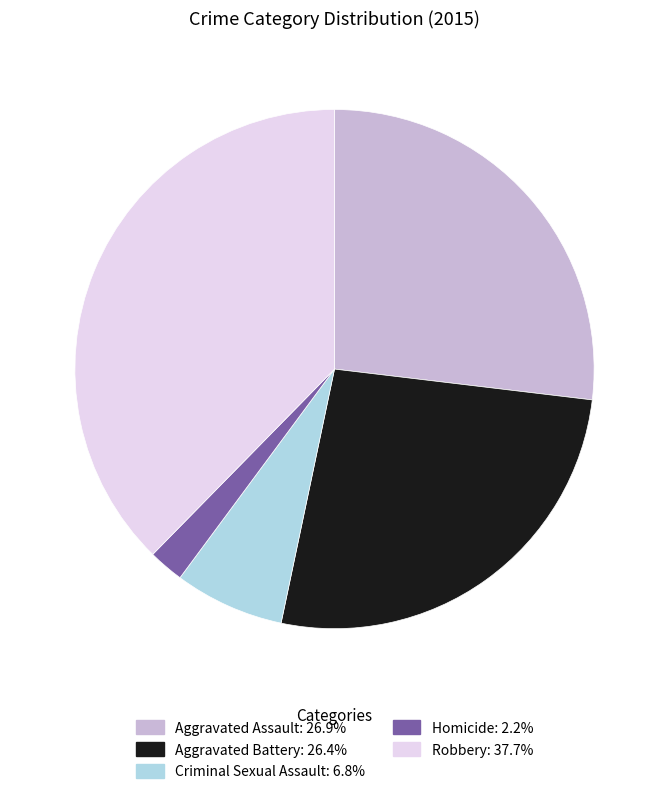

Which slice is the smallest?

Homicide